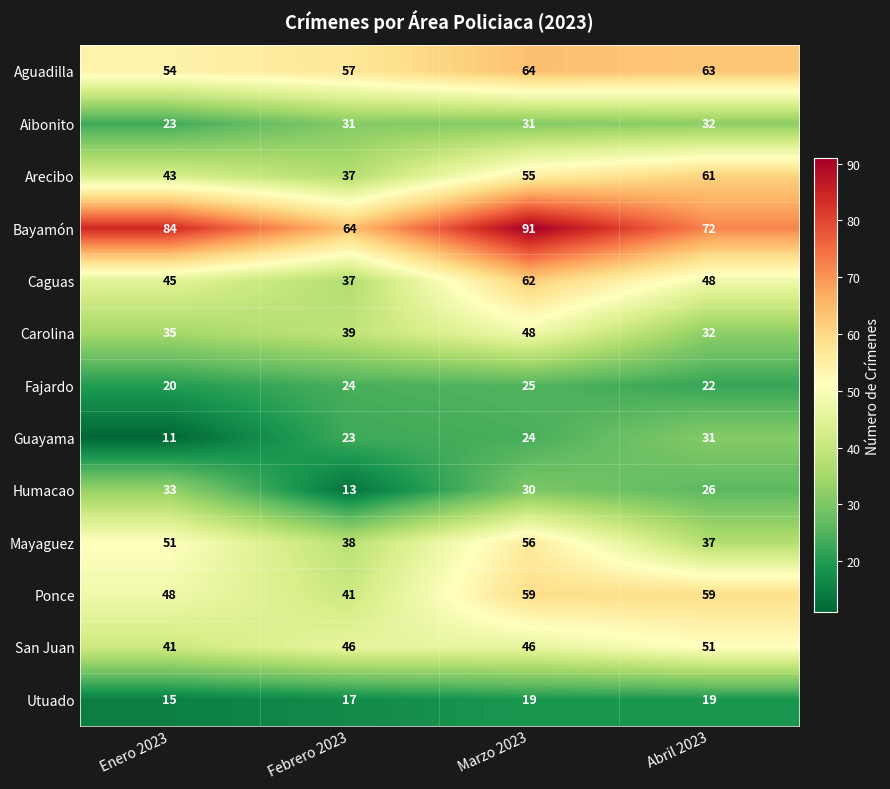

What is the difference between the maximum and minimum values in the Caguas series?

25